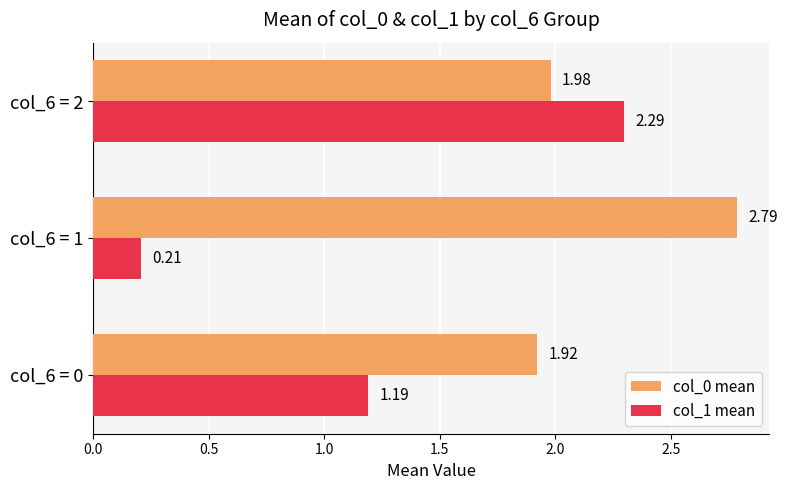

What is the difference between the col_0 mean values at col_6 = 1 and col_6 = 0?

0.9